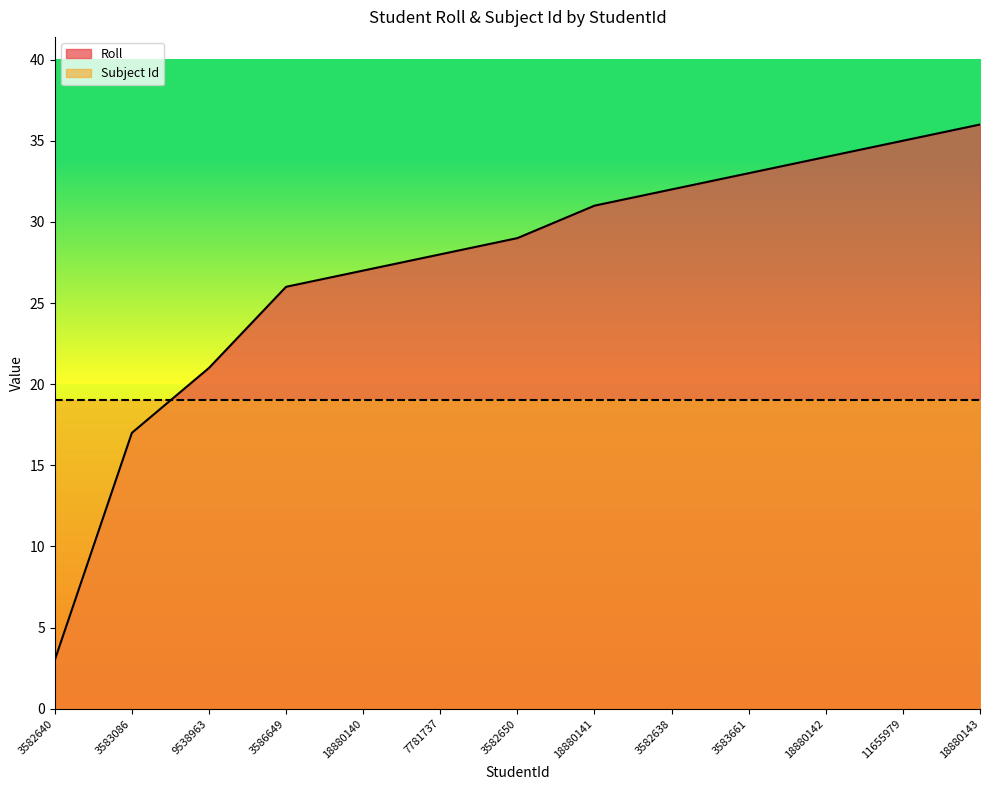

Reading right to left, what are all the values shown in this chart?

36	35	34	33	32	31	29	28	27	26	21	17	3